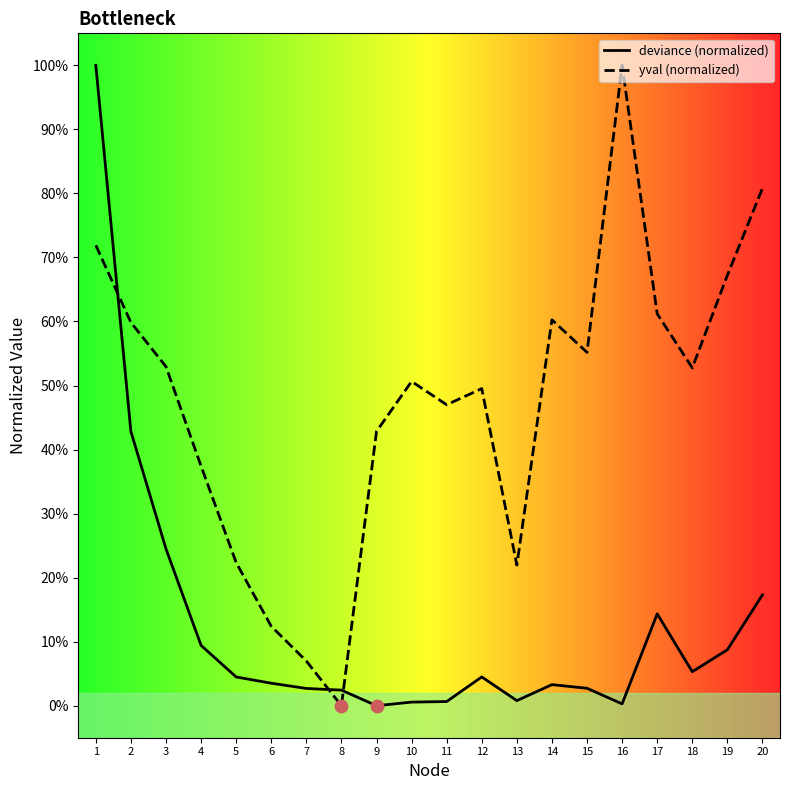

Which series has the widest spread of Y values?

deviance (normalized)